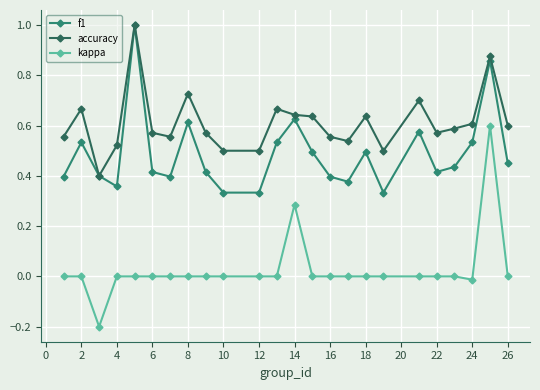

List the series in order of their overall mean, highest first.

accuracy, f1, kappa